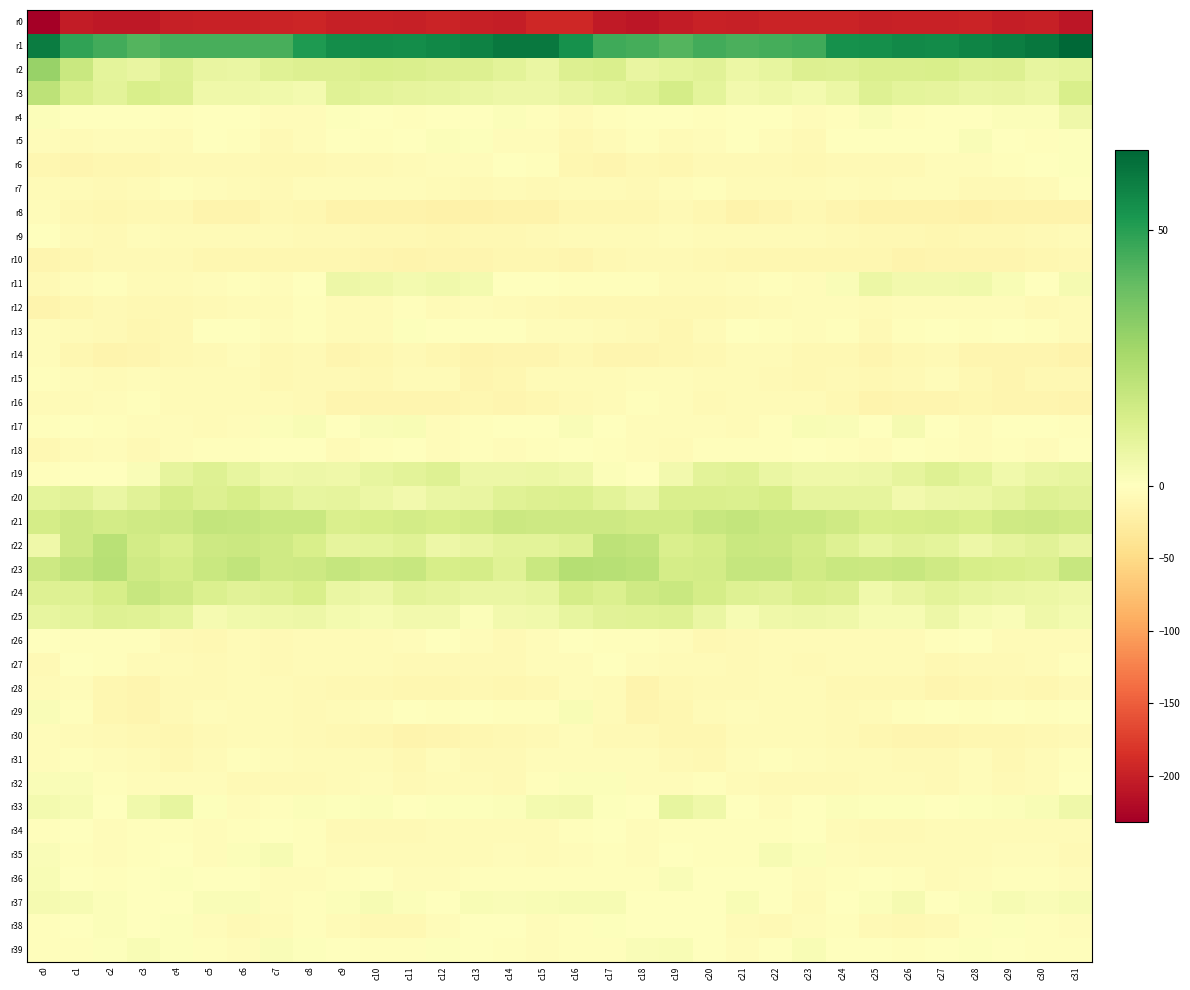

At which category is the sum across all series the highest?

c16